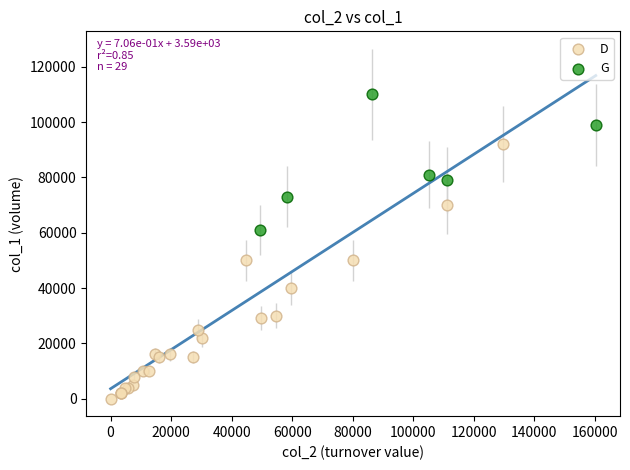

Which series reaches the minimum Y coordinate?

D